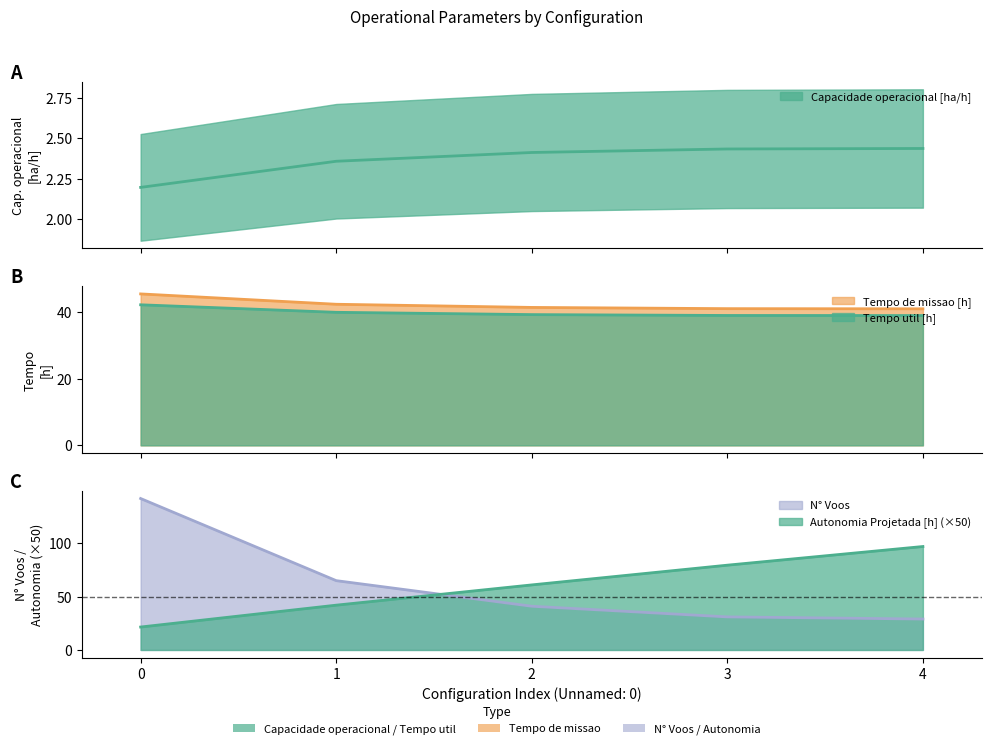

What is the lowest value of the Autonomia Projetada [h] series?

21.5